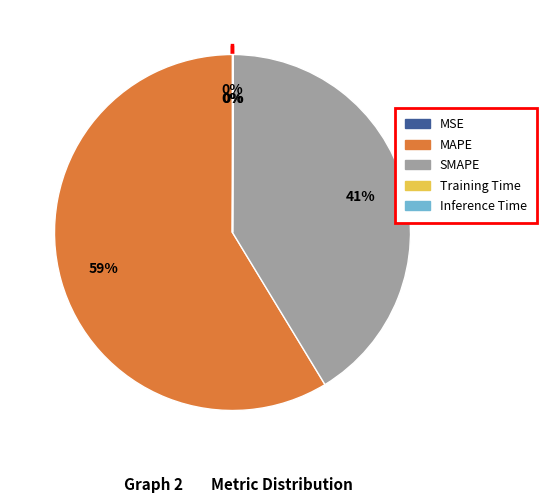

Which slice is the largest?

MAPE